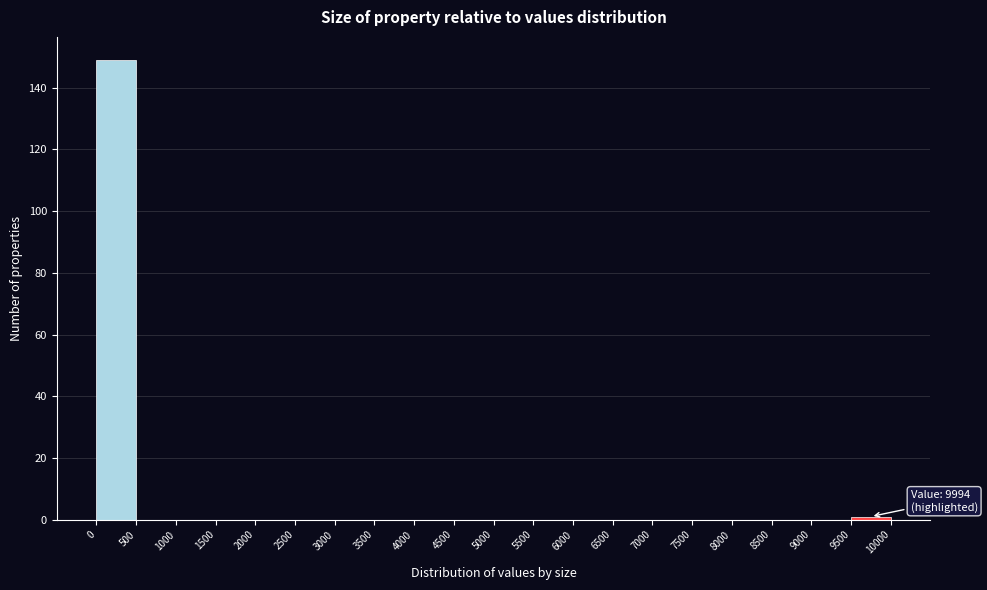

Which range on the x-axis has the tallest bar?

0 to 500